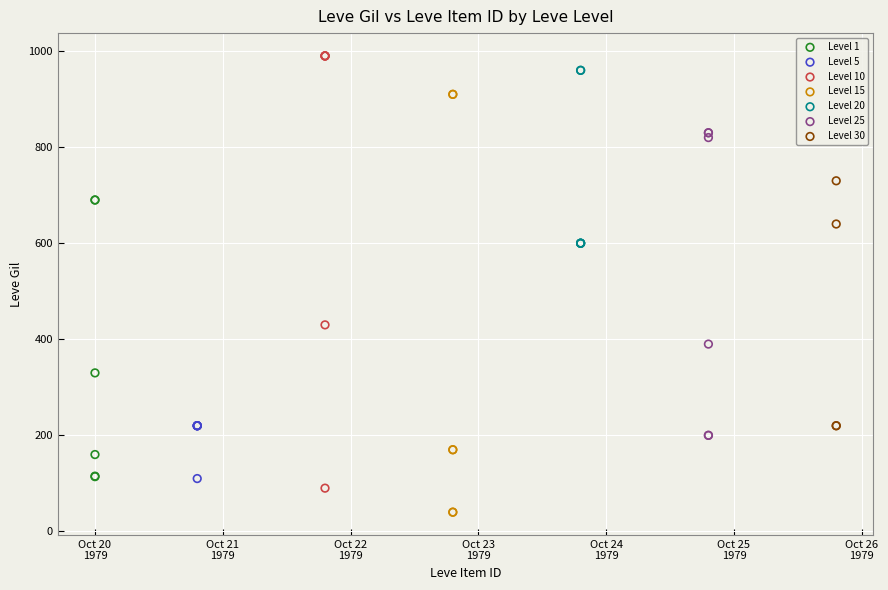

What are all the series names shown in the legend?

Level 1, Level 5, Level 10, Level 15, Level 20, Level 25, Level 30